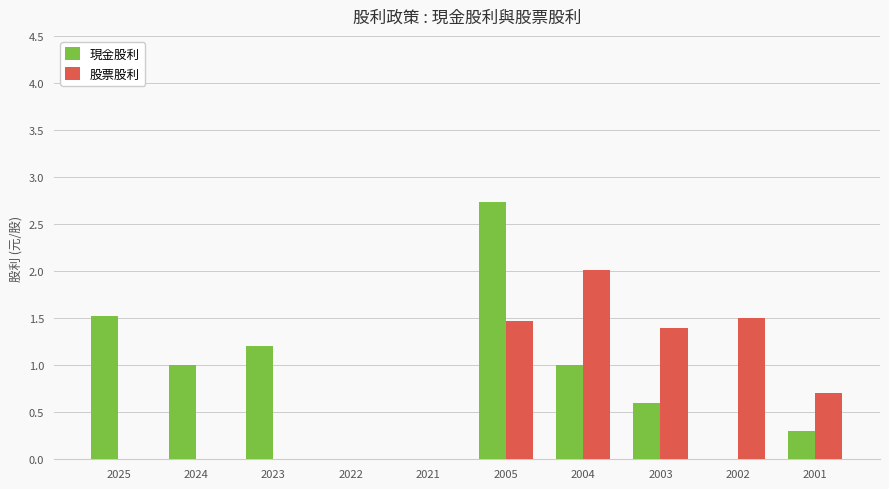

Which series has the largest range (max minus min)?

現金股利